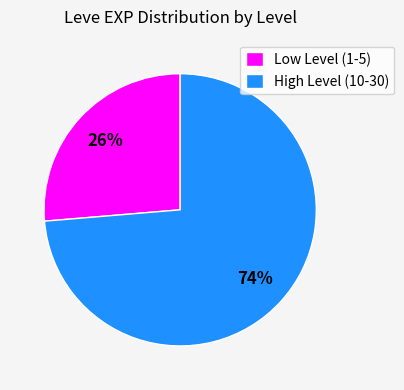

The High Level (10-30) slice represents 87% of the pie. True or false?

False